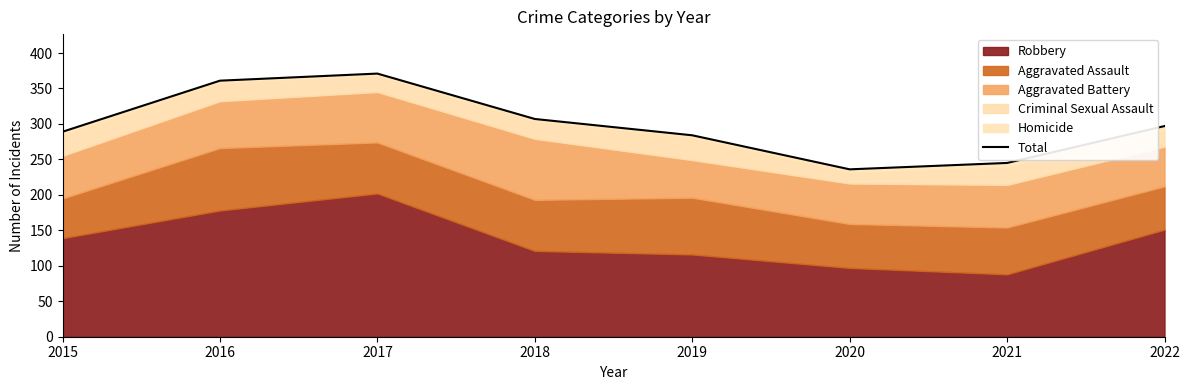

What is the value of the 8th point from the left?

297